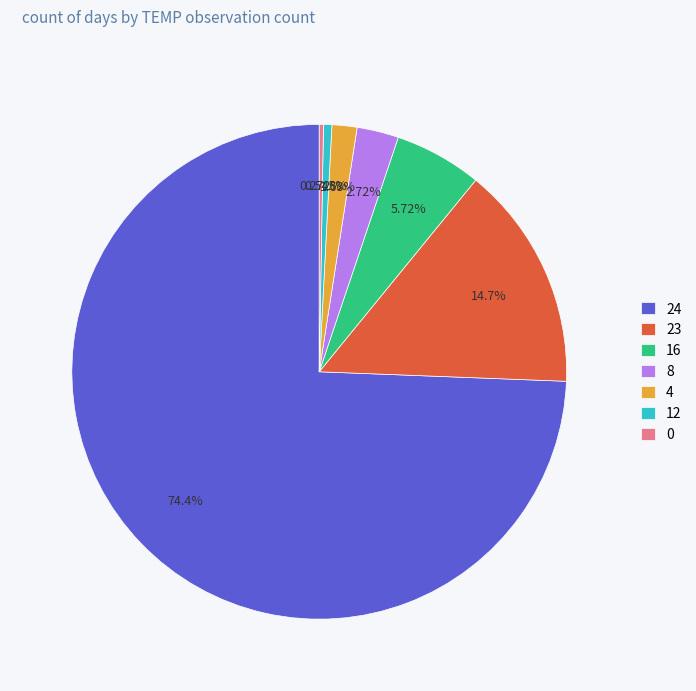

True or false: 23 accounts for 15% of the total.

True